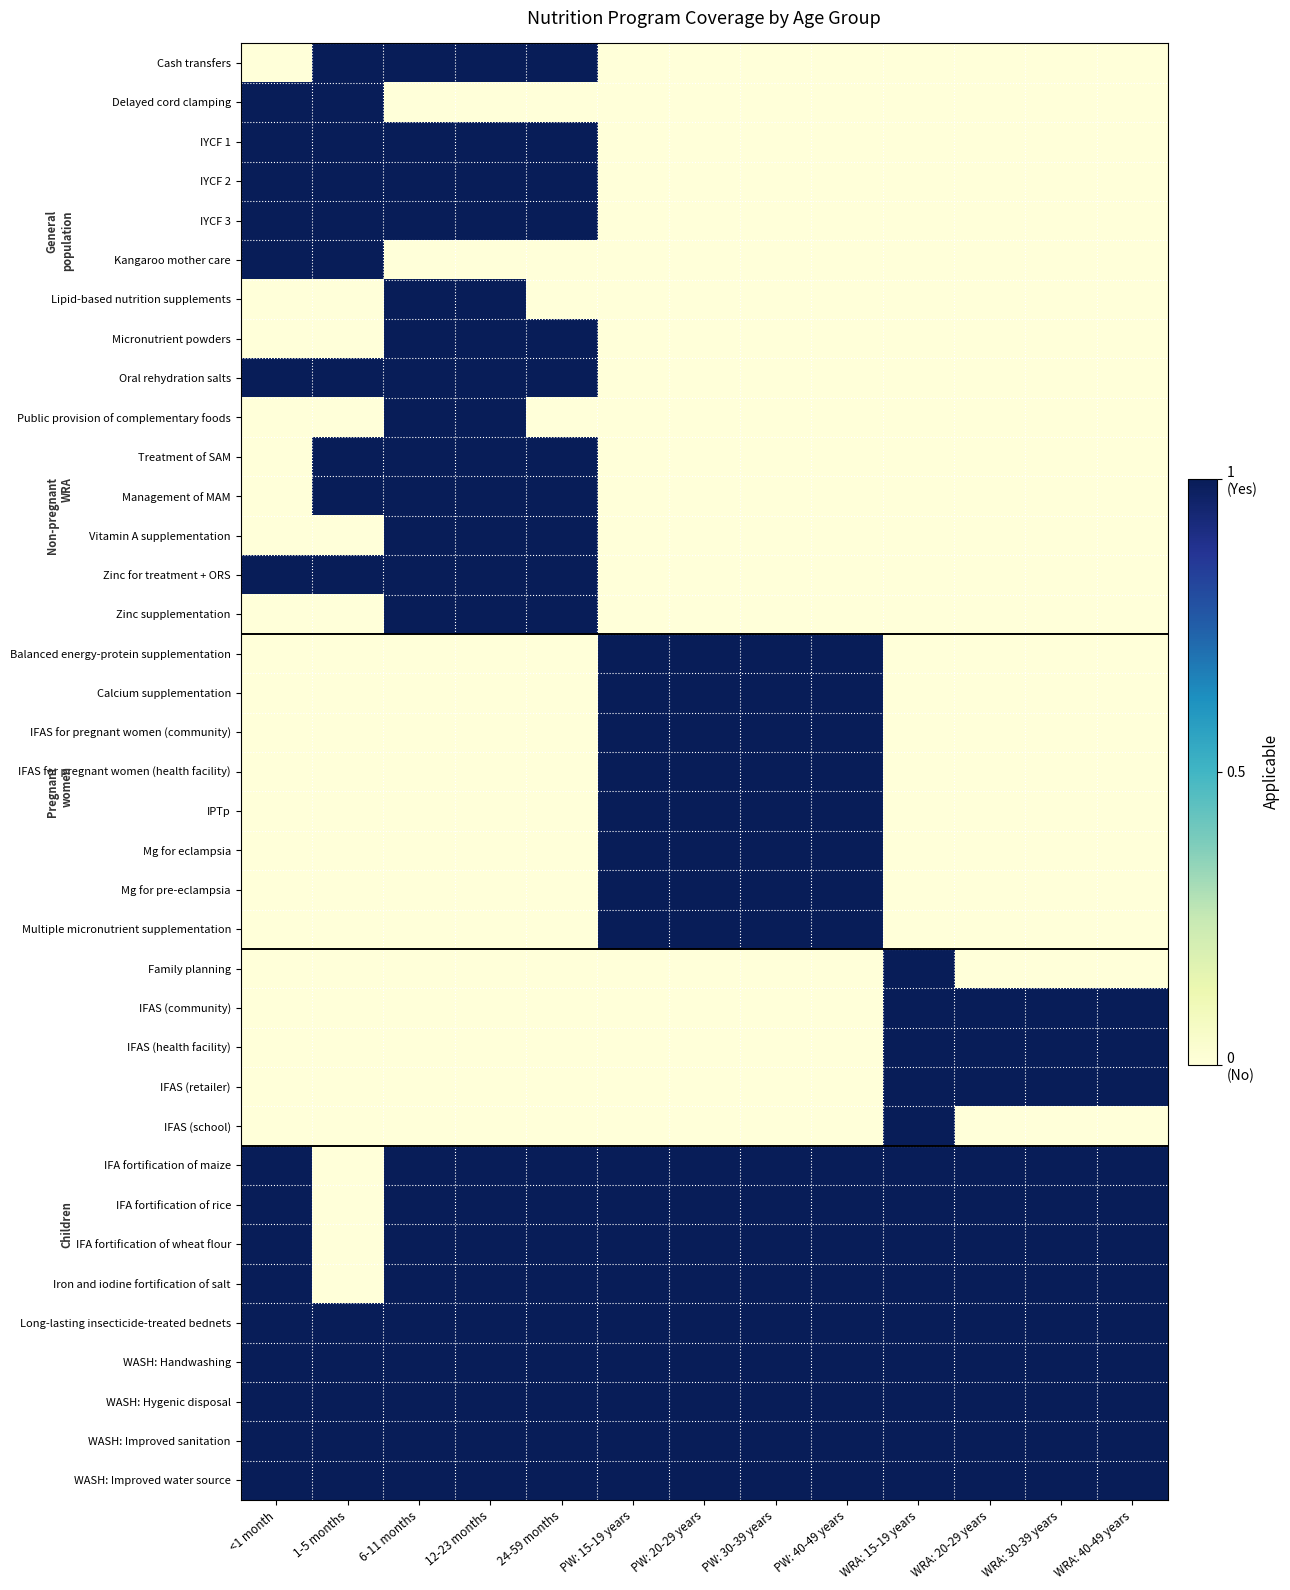

Between WRA: 30-39 years and WRA: 15-19 years, which is larger?

WRA: 30-39 years